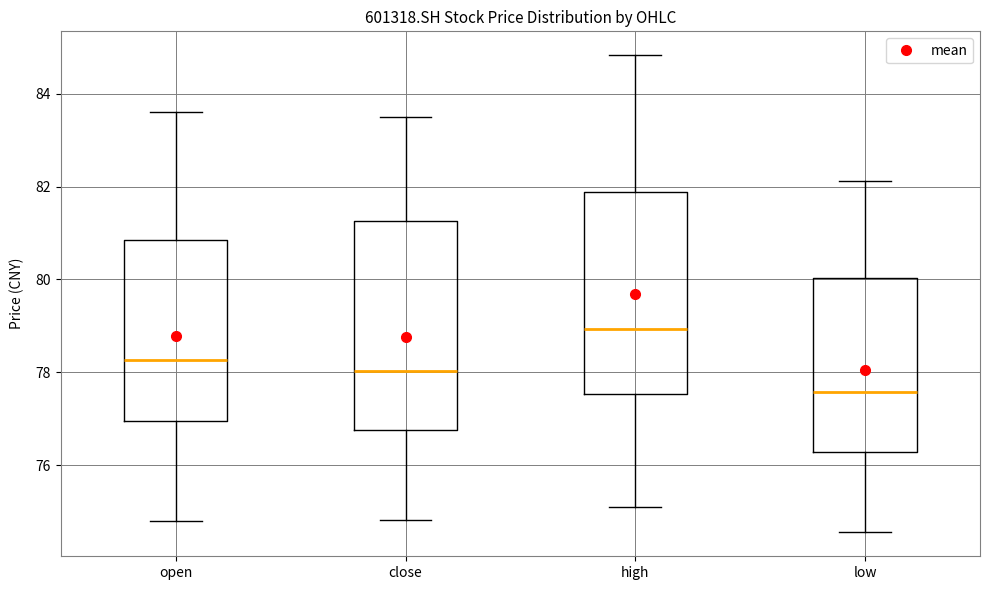

Which box's median line is the lowest?

low